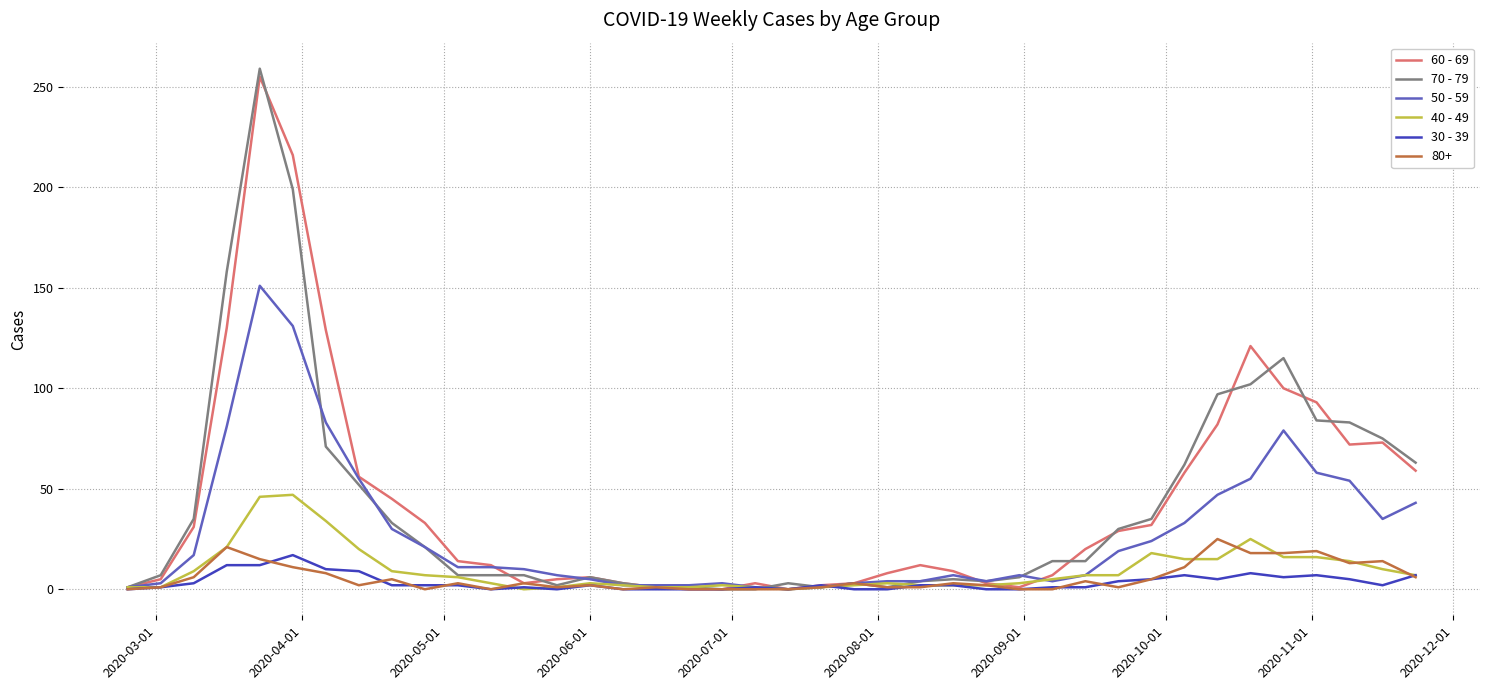

Which series ends up on top after the final intersection of 40 - 49 and 60 - 69?

60 - 69